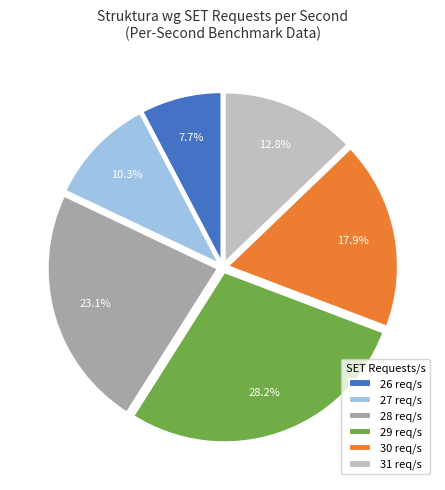

What is the smallest slice in the pie chart?

26 req/s